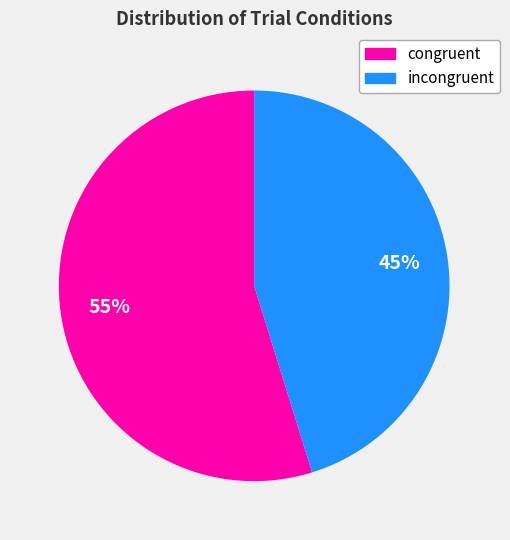

Rank the categories by value from highest to lowest.

congruent, incongruent